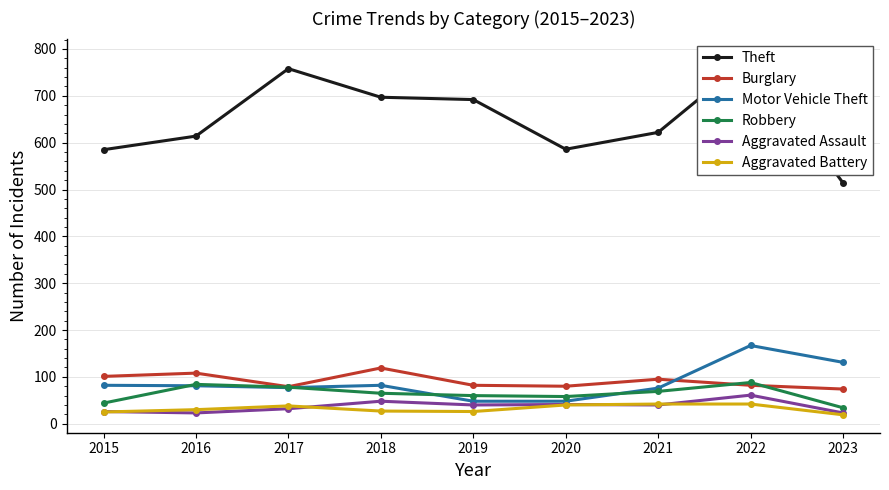

What is the difference between the highest and lowest values at 2018?

670